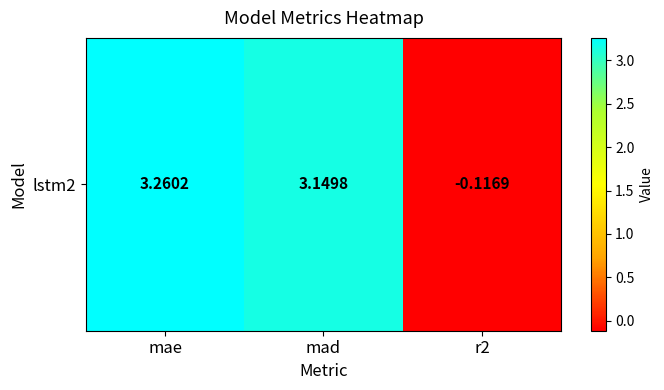

Which has a higher value, r2 or mad?

mad